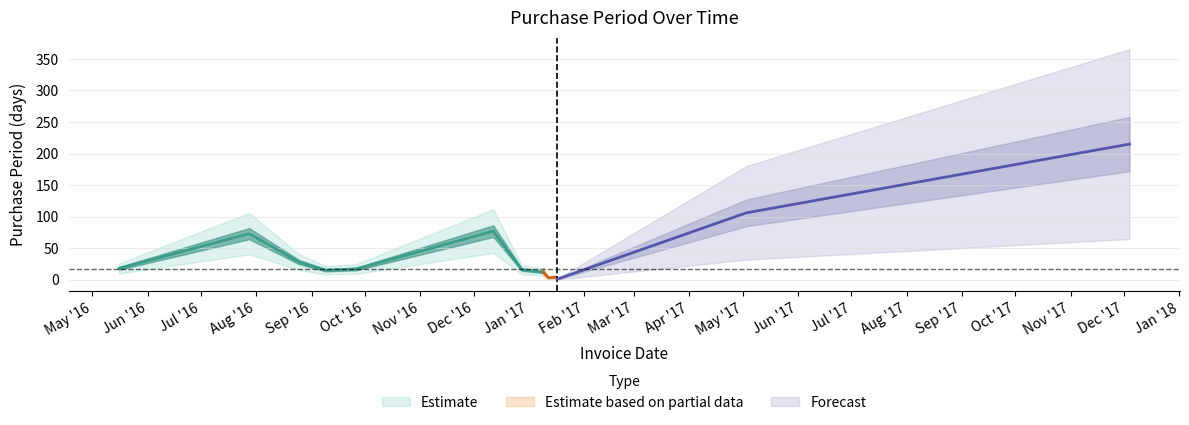

Count the number of categories in the chart.

13